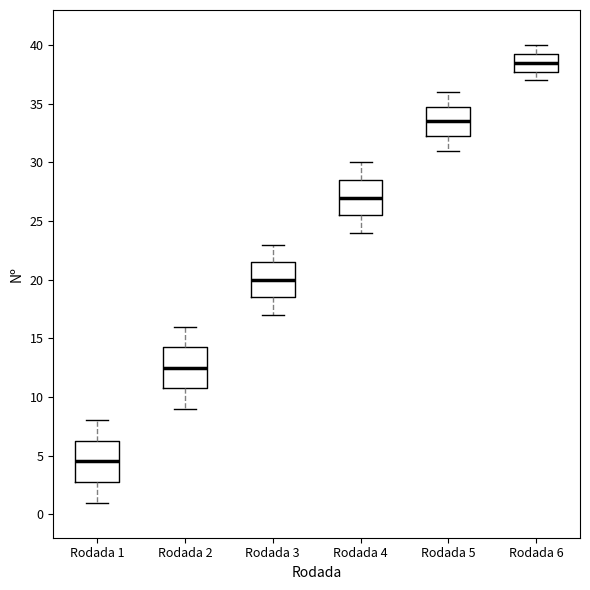

Reading left to right, transcribe this box plot: for each box, give where its median line is, the range the box spans, and where its two whiskers end, as read against the y-axis. The values are not printed on the chart, so give them approximately, as read against the axis.

Rodada 1: median 4.5, box 3.0 to 6.5, whiskers 1.0 to 8.0
Rodada 2: median 12.5, box 11.0 to 14.5, whiskers 9.0 to 16.0
Rodada 3: median 20.0, box 18.5 to 21.5, whiskers 17.0 to 23.0
Rodada 4: median 27.0, box 25.5 to 28.5, whiskers 24.0 to 30.0
Rodada 5: median 33.5, box 32.5 to 35.0, whiskers 31.0 to 36.0
Rodada 6: median 38.5, box 38.0 to 39.5, whiskers 37.0 to 40.0